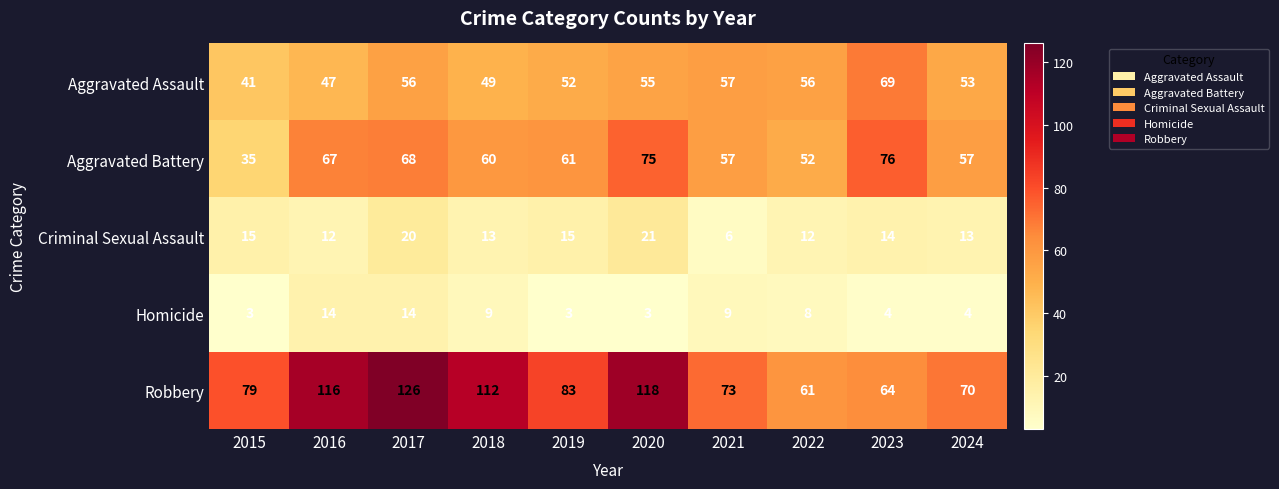

Where does the Aggravated Assault series first go above 55?

2017